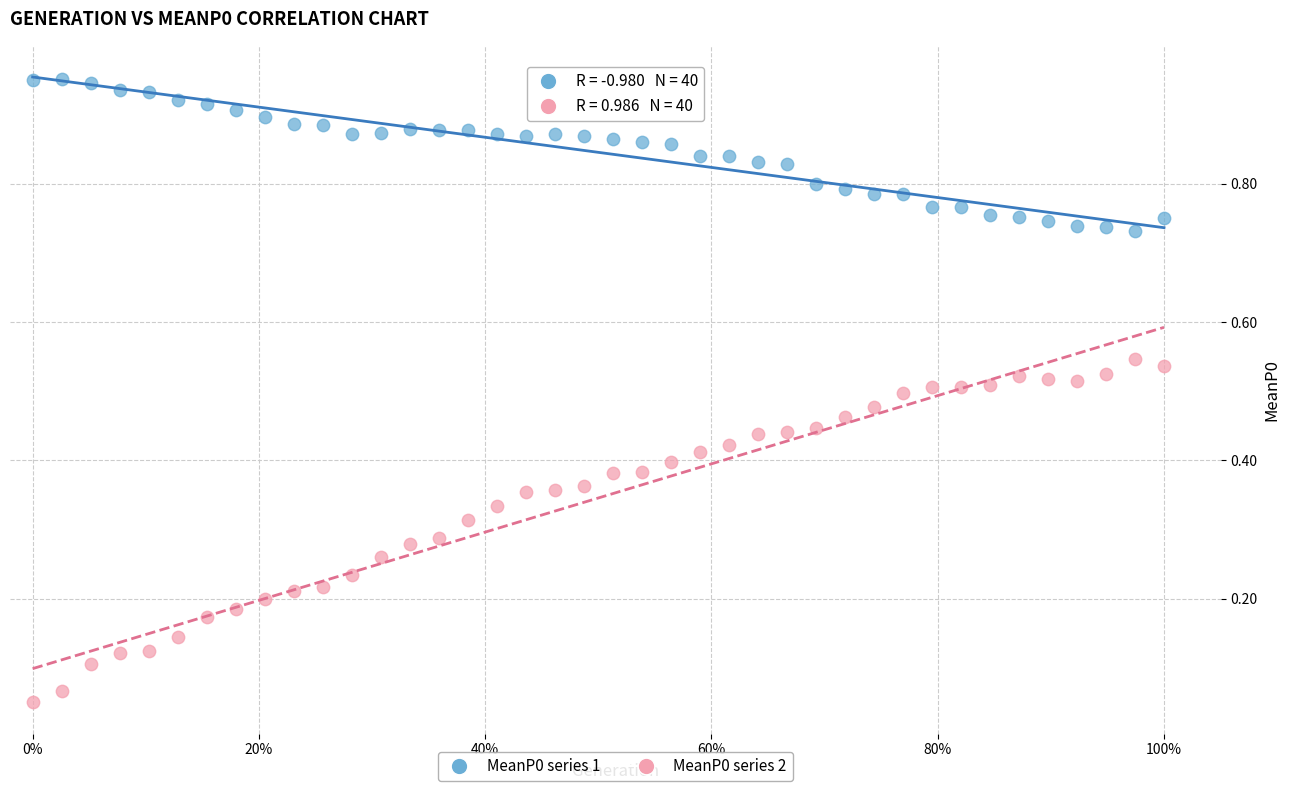

Count the number of points in this scatter plot.

80